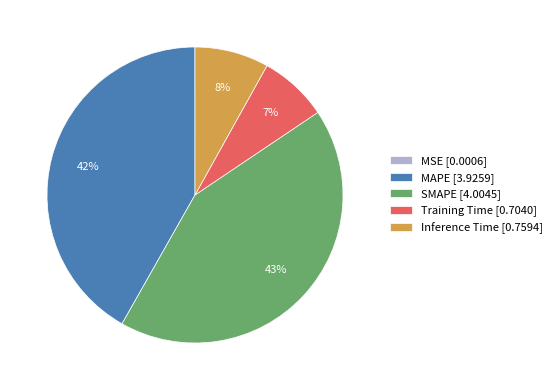

To the nearest percent, what is the difference between the largest and smallest slice percentages?

43%